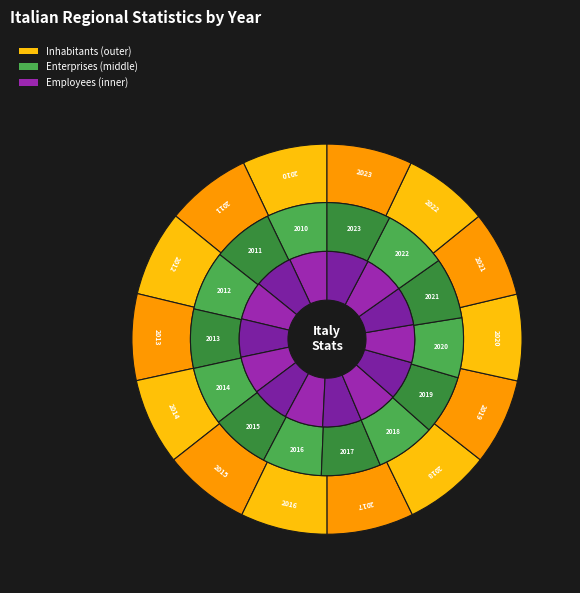

To the nearest percent, what portion does 2016 represent?

7%